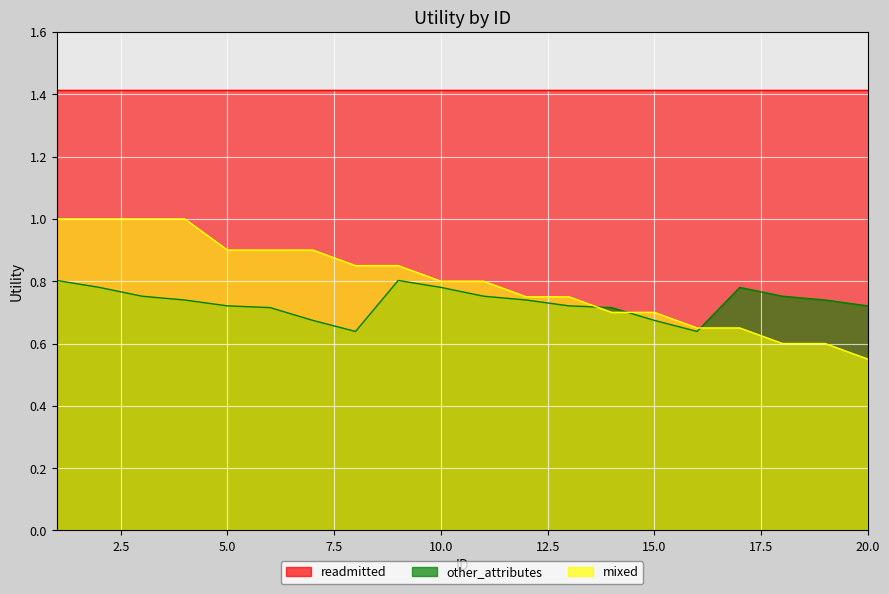

Which category has the lowest value in the other_attributes series?

8